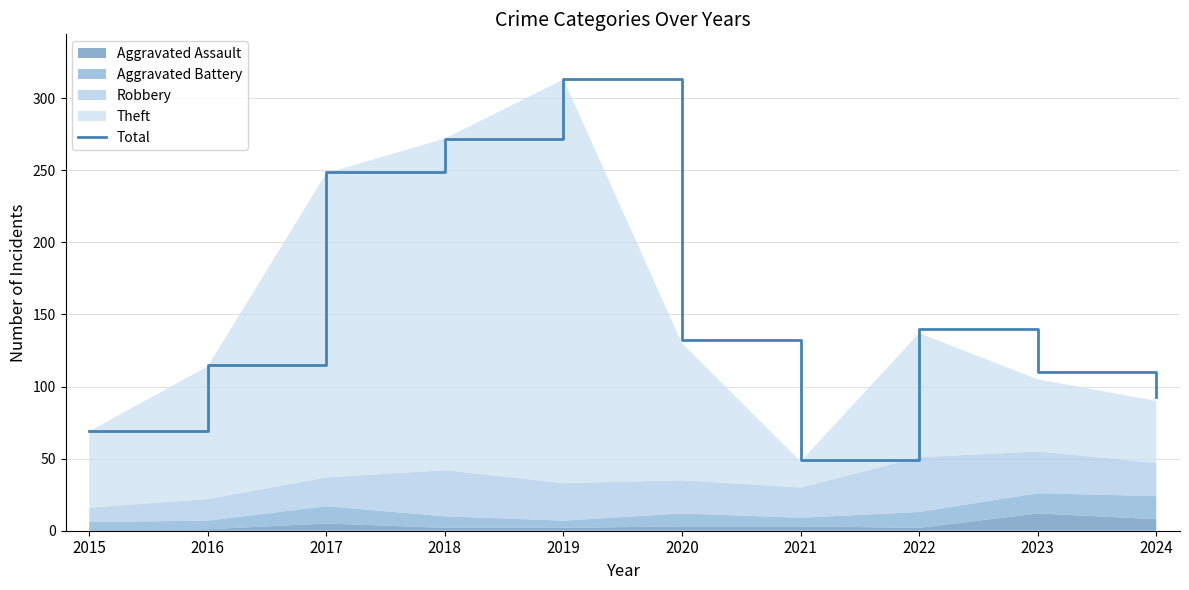

True or false: there are more than 2 points higher than both neighbors.

False